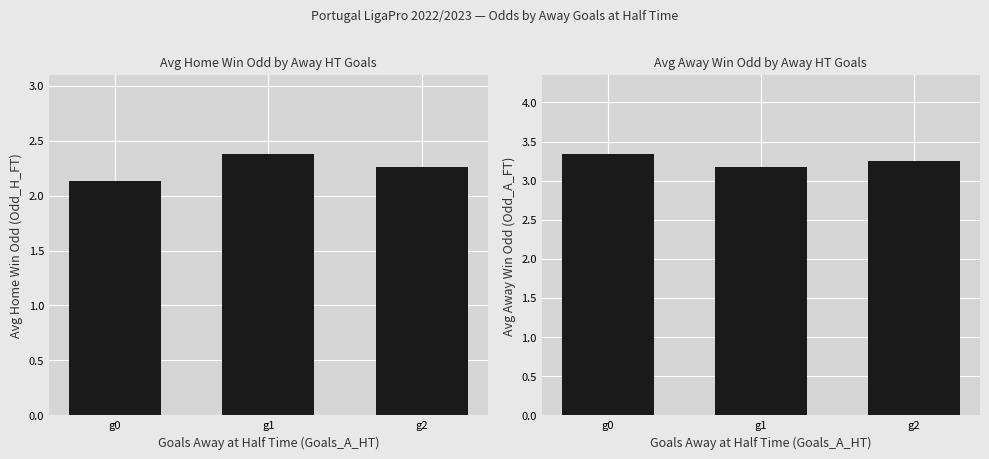

Are the bars grouped side by side (vs. stacked)?

Yes